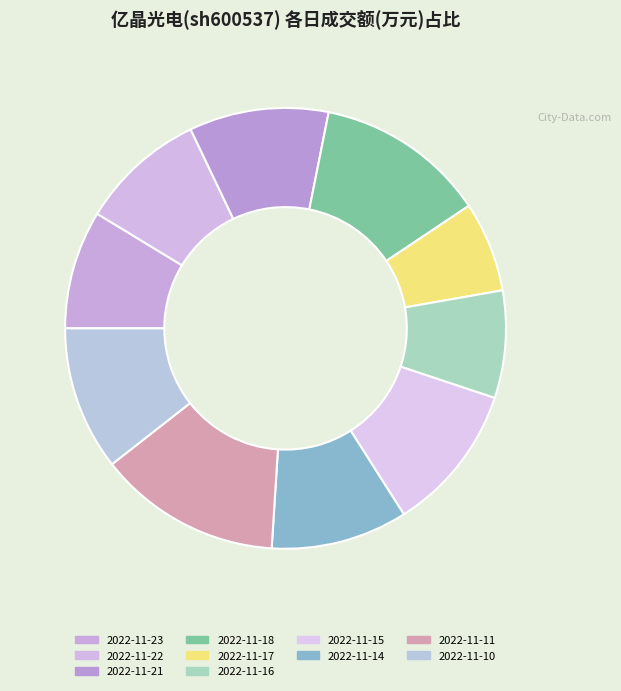

What is the ratio of the value at 2022-11-16 to the value at 2022-11-18?

0.6